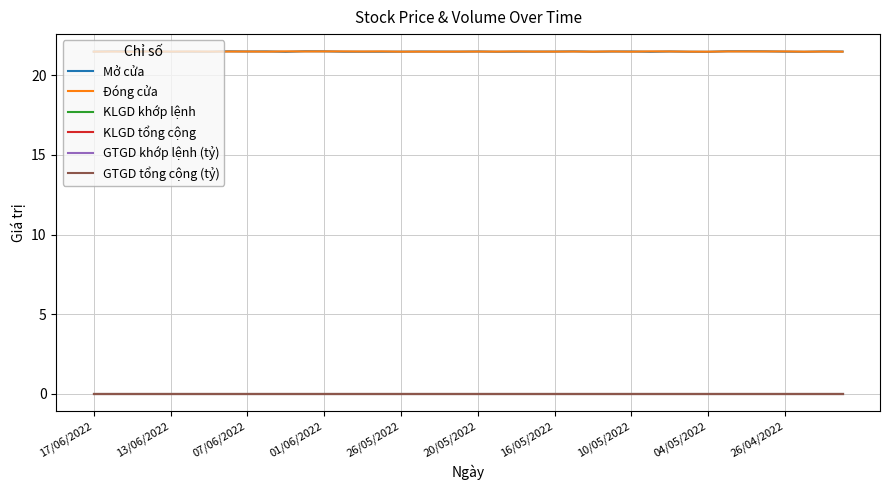

Does the chart display data point markers on the line(s)?

No